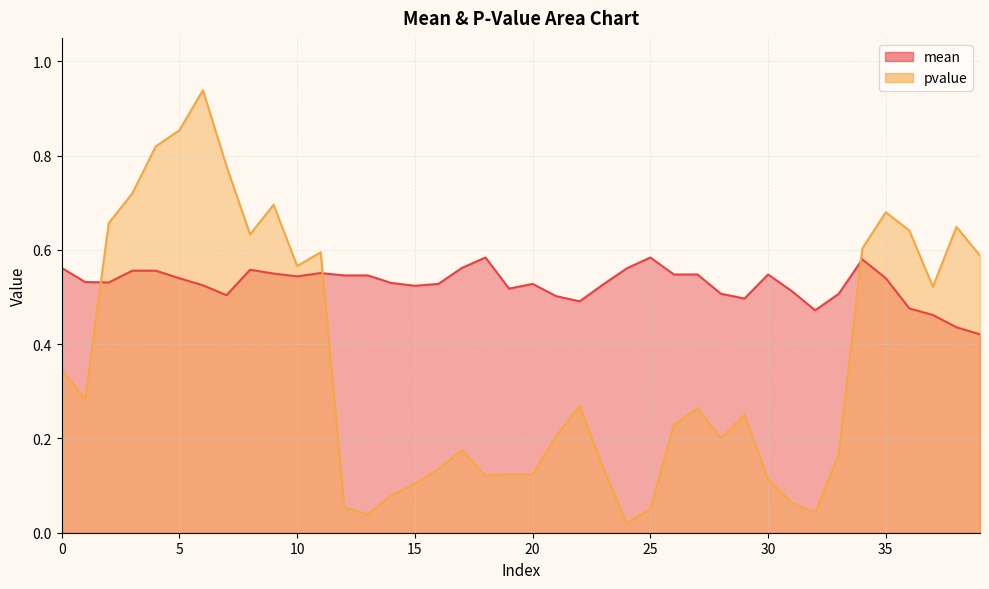

True or false: mean and pvalue cross at least once.

True